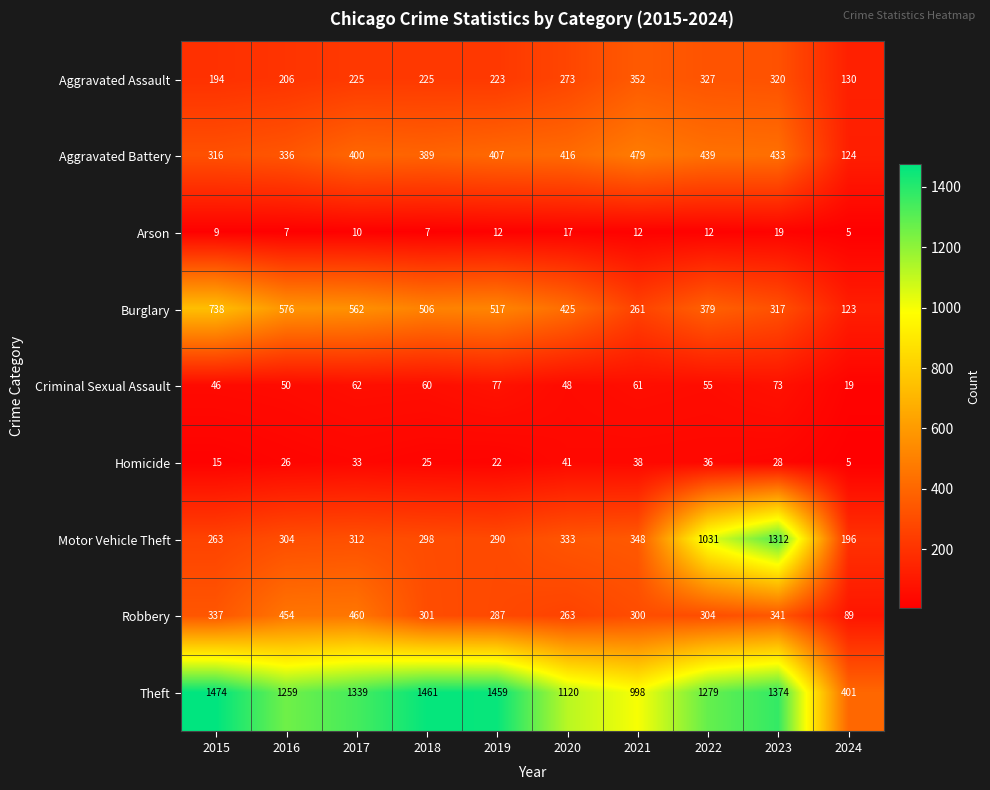

At which category is the sum across all series the highest?

2023